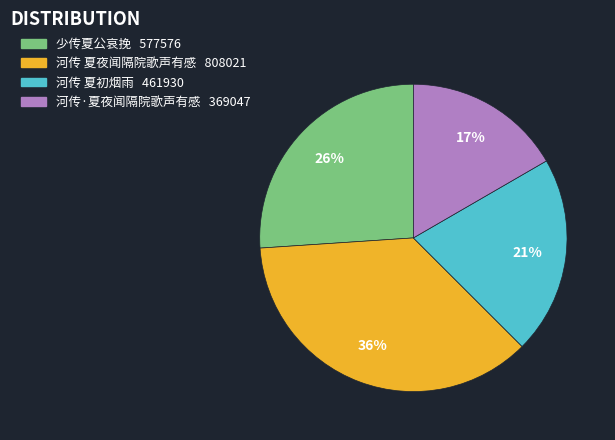

Does 河传·夏夜闻隔院歌声有感 account for over 50% of the chart?

No